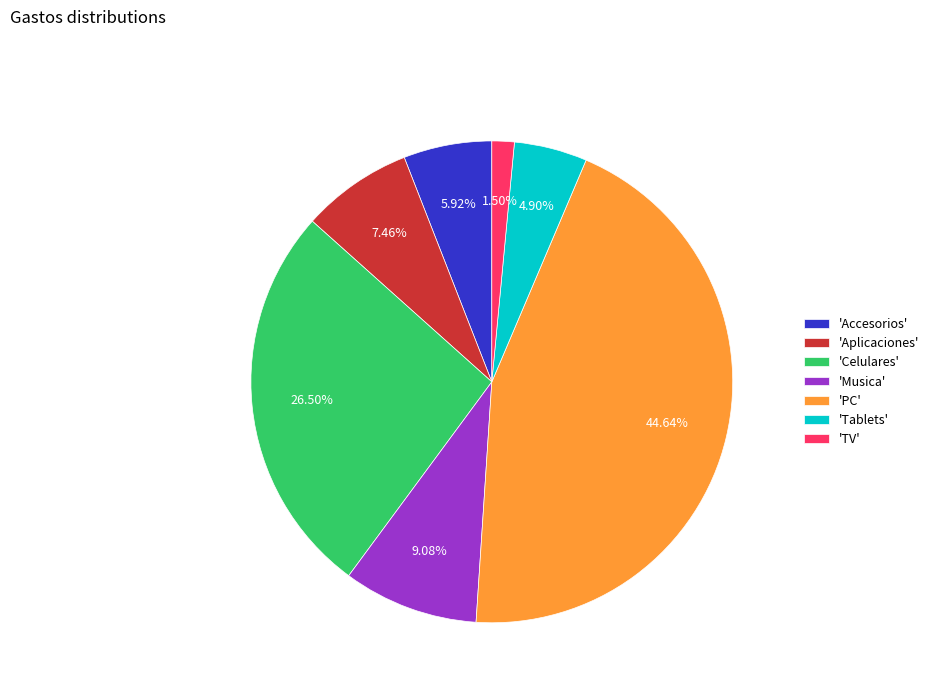

Is the sum of 'Musica' and 'TV' greater than half?

No